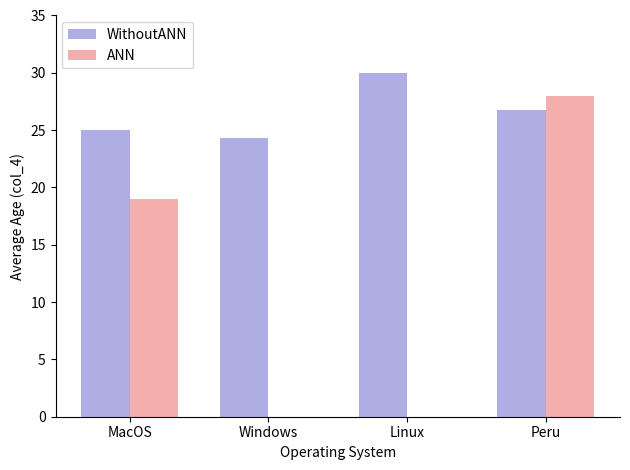

Does the chart contain stacked bars?

No